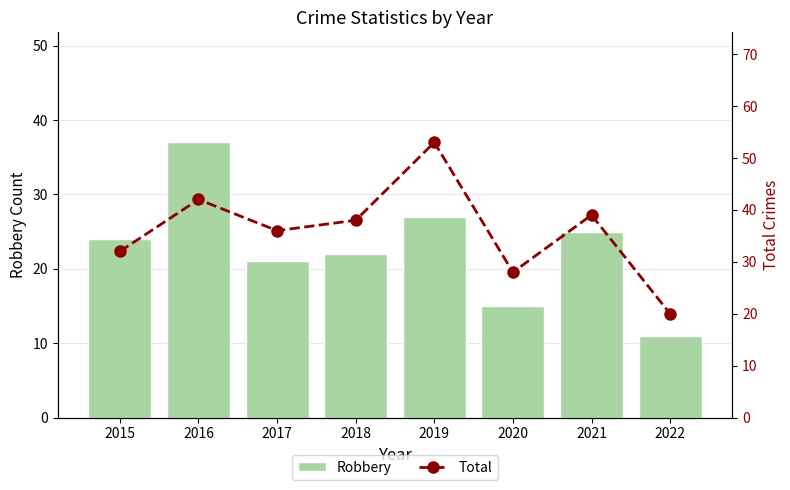

Is the value of Total at 2015 greater than the value of Robbery at 2020?

Yes